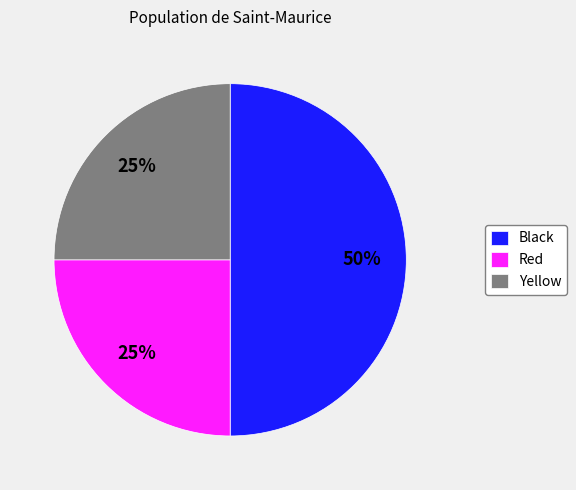

True or false: Red accounts for 25% of the total.

True